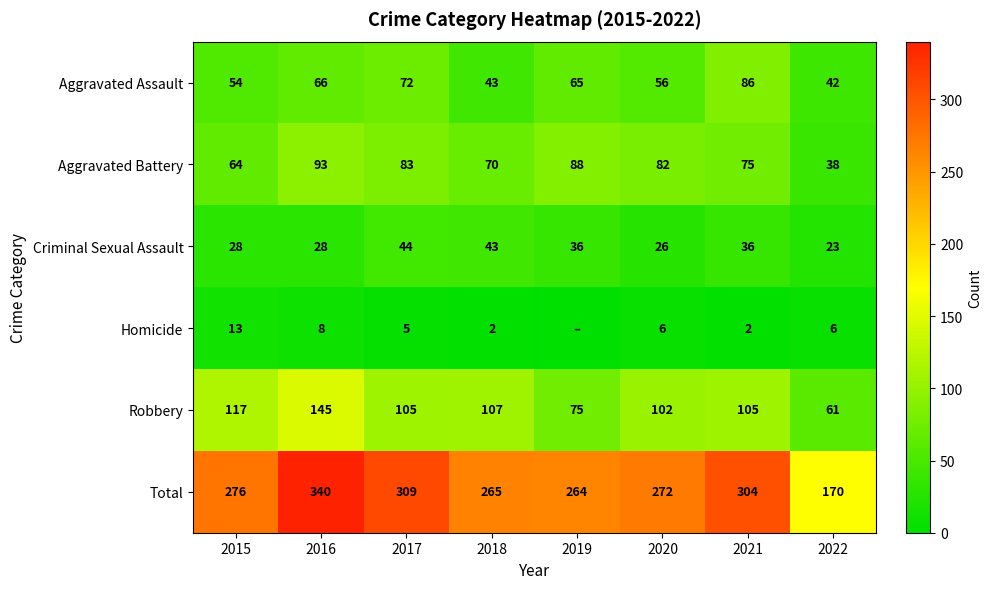

At which label does Aggravated Battery reach its minimum?

2022